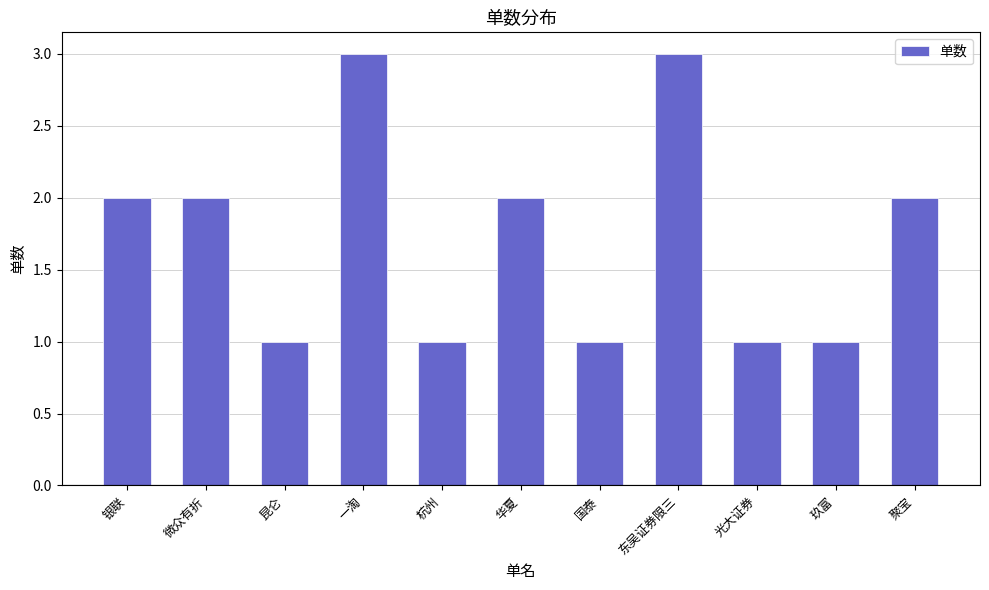

Between 东吴证券限三 and 华夏, which is larger?

东吴证券限三